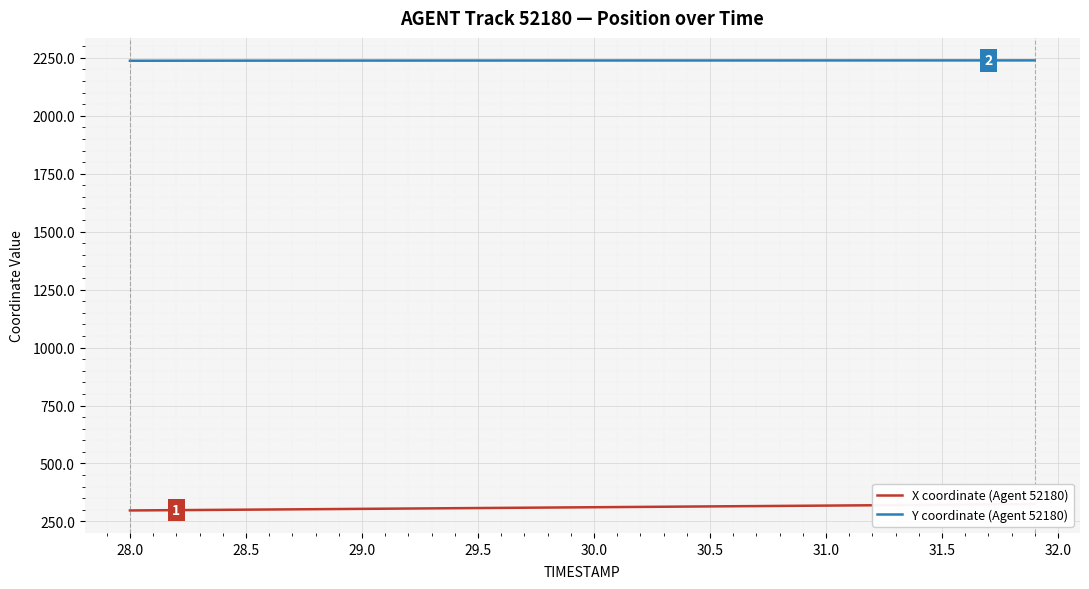

What is the highest value of the Y coordinate (Agent 52180) series?

2238.9